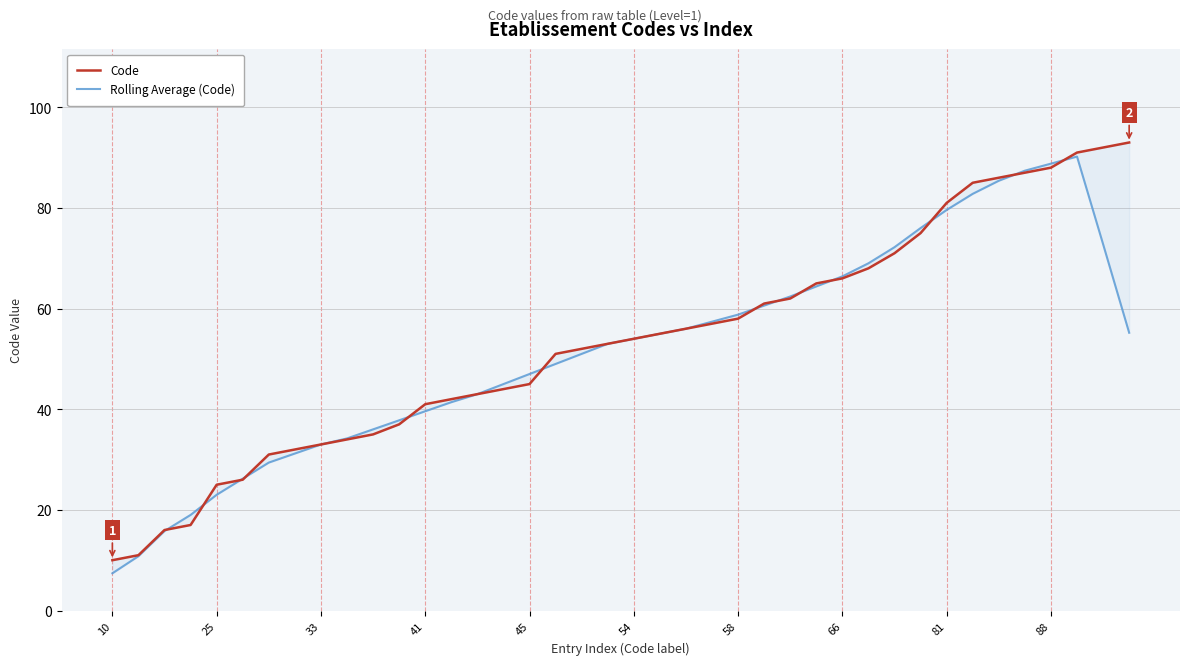

Which series has the largest total across all categories?

Code